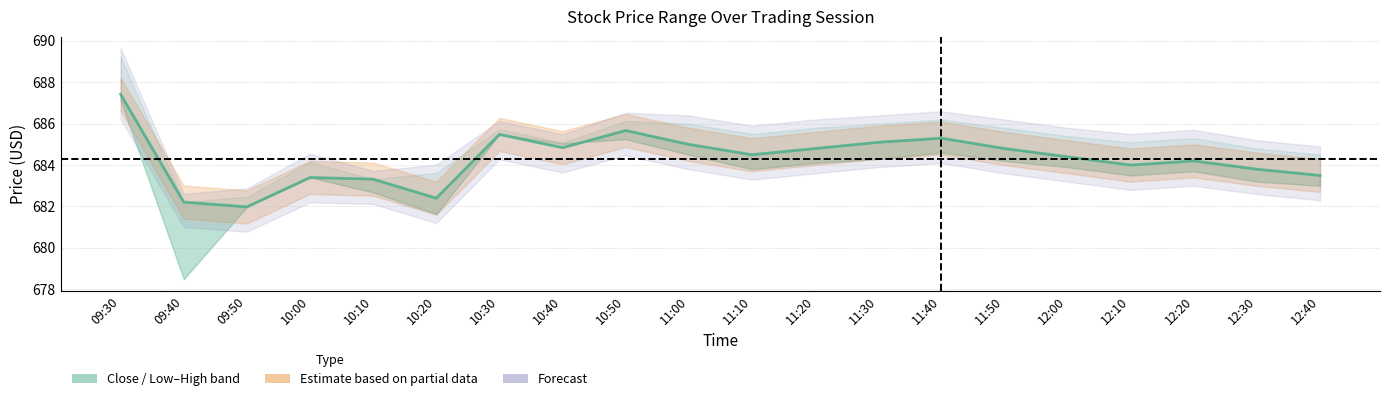

True or false: Estimate based on partial data and Forecast cross at least once.

False